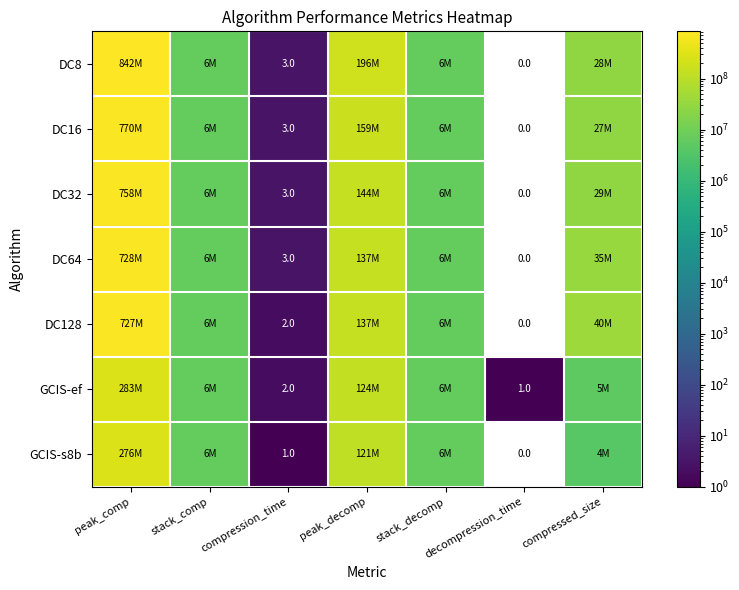

True or false: GCIS-ef has a value of 2 at decompression_time.

False